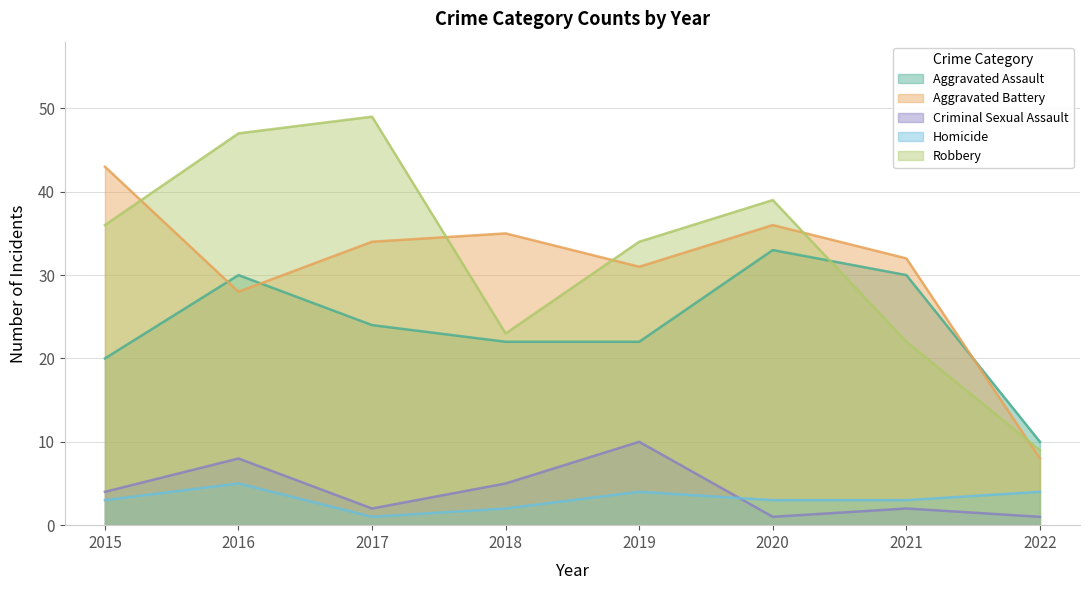

What is the average value of the Aggravated Assault series?

24